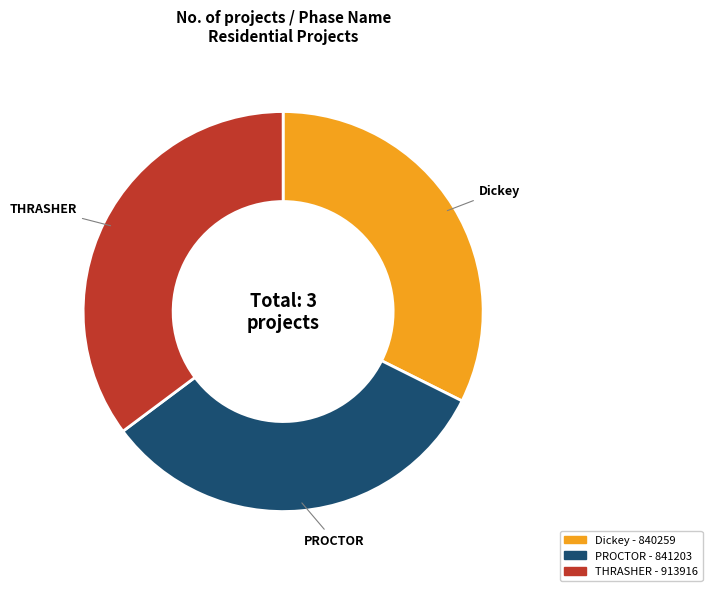

Which slice is the largest?

THRASHER